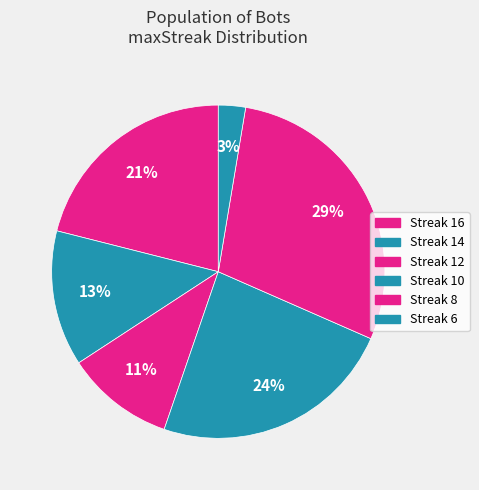

How many segments does this pie chart have?

6